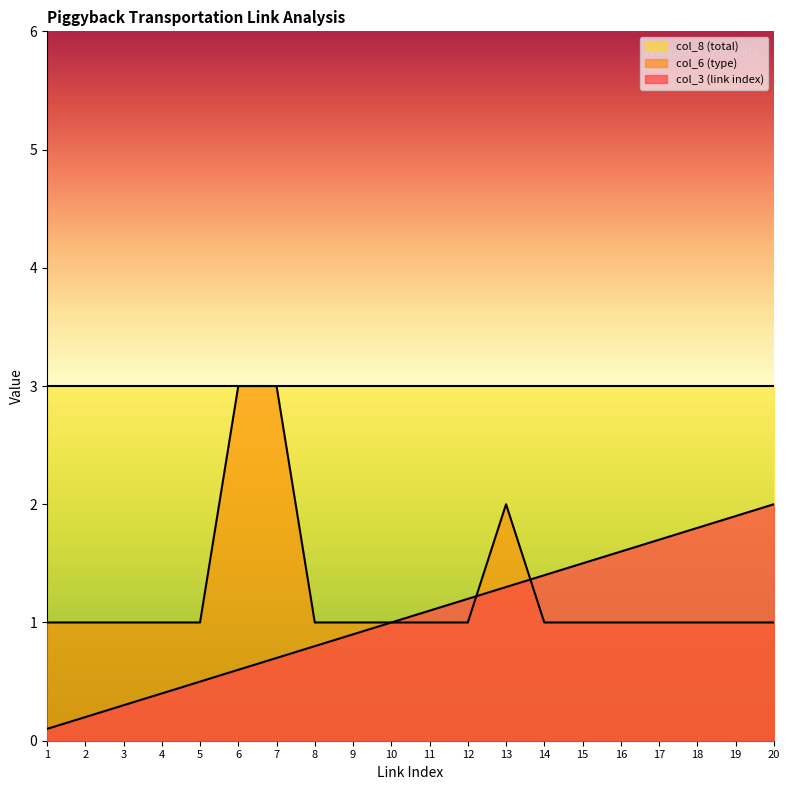

In col_6 (type), how many points are higher than both neighbors (excluding endpoints)?

1